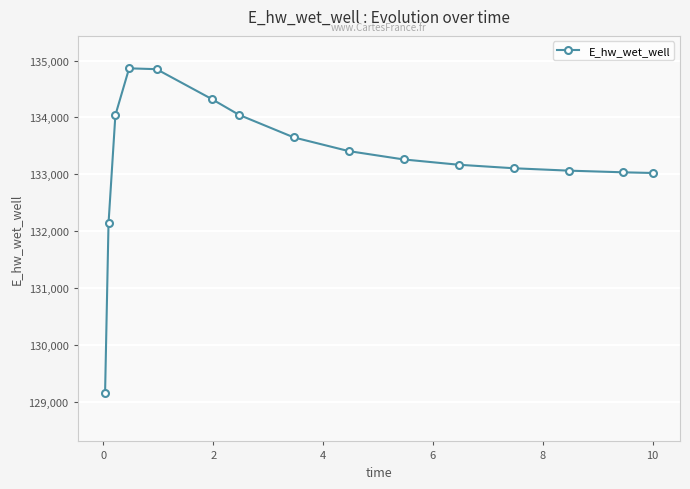

What is the value of the 10th point from the left?

133260.5